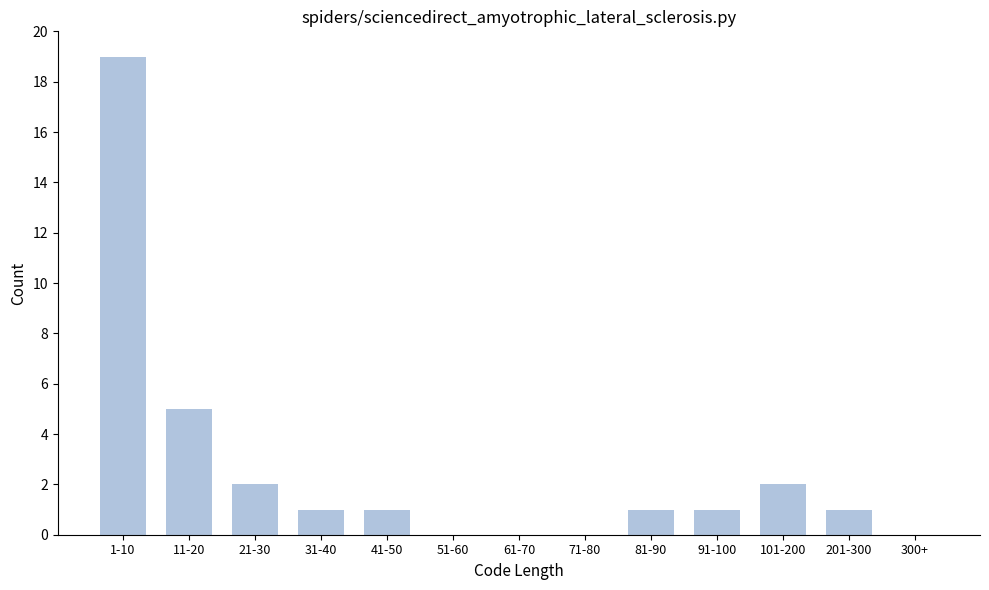

Reading right to left, extract all data points from this chart.

300+=0	201-300=1	101-200=2	91-100=1	81-90=1	71-80=0	61-70=0	51-60=0	41-50=1	31-40=1	21-30=2	11-20=5	1-10=19